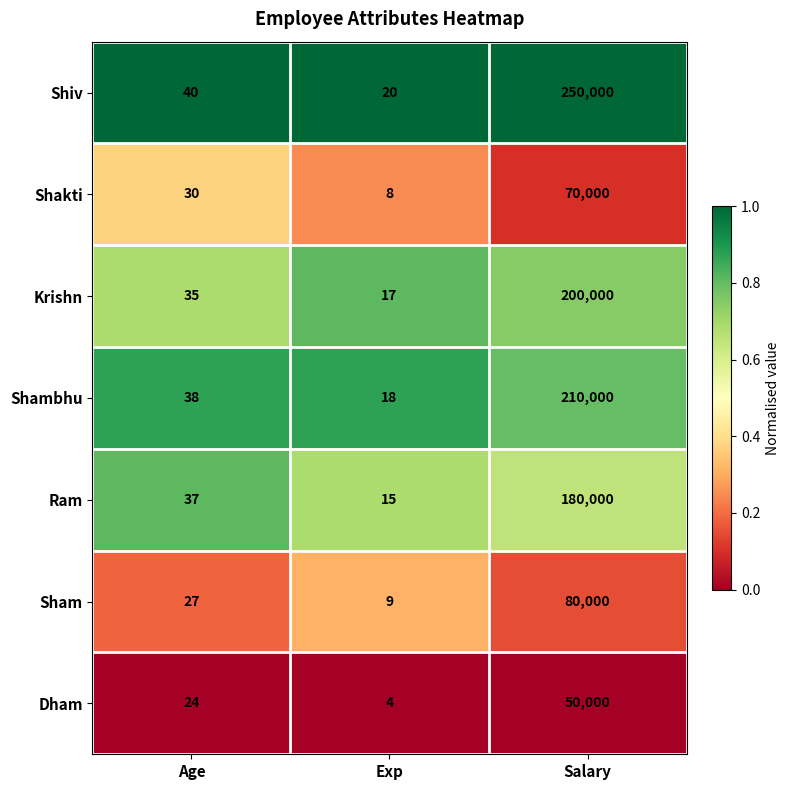

What is the difference between the highest and lowest values at Exp?

16